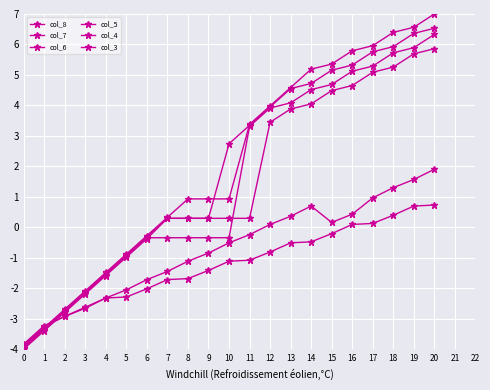

Count the number of categories in the chart.

21